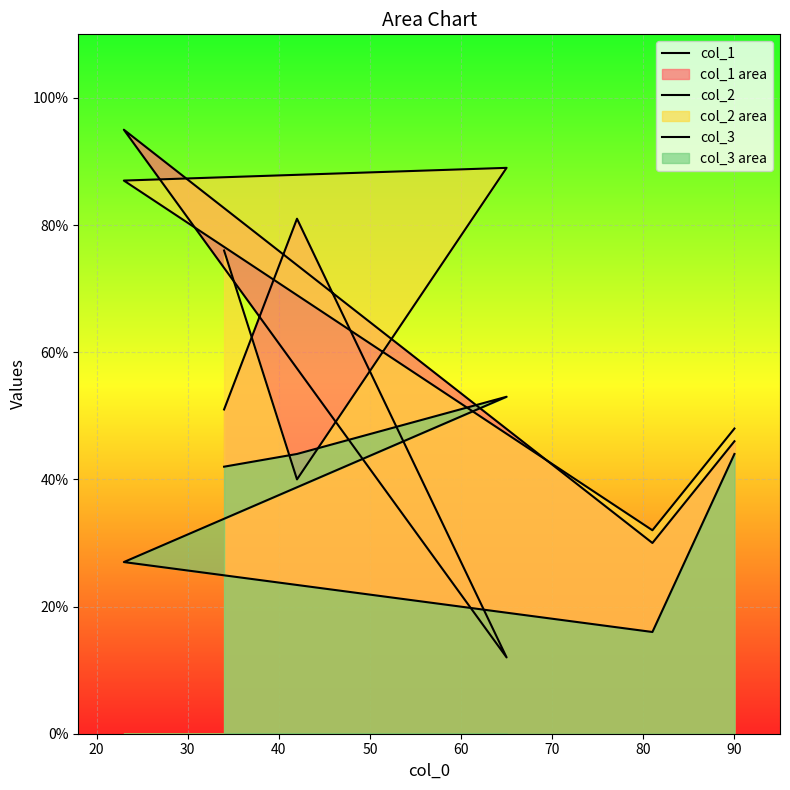

What is the difference between the second highest and minimum values in the col_2 series?

55